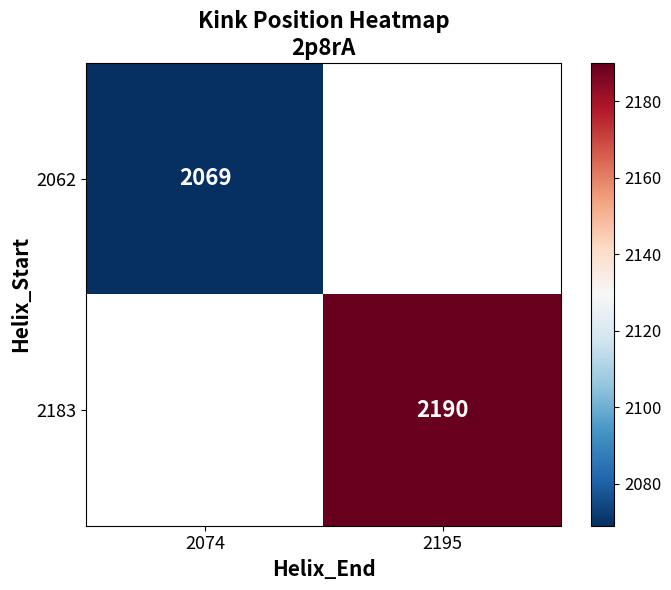

The value of 2062 at 2074 is 2069. True or false?

True